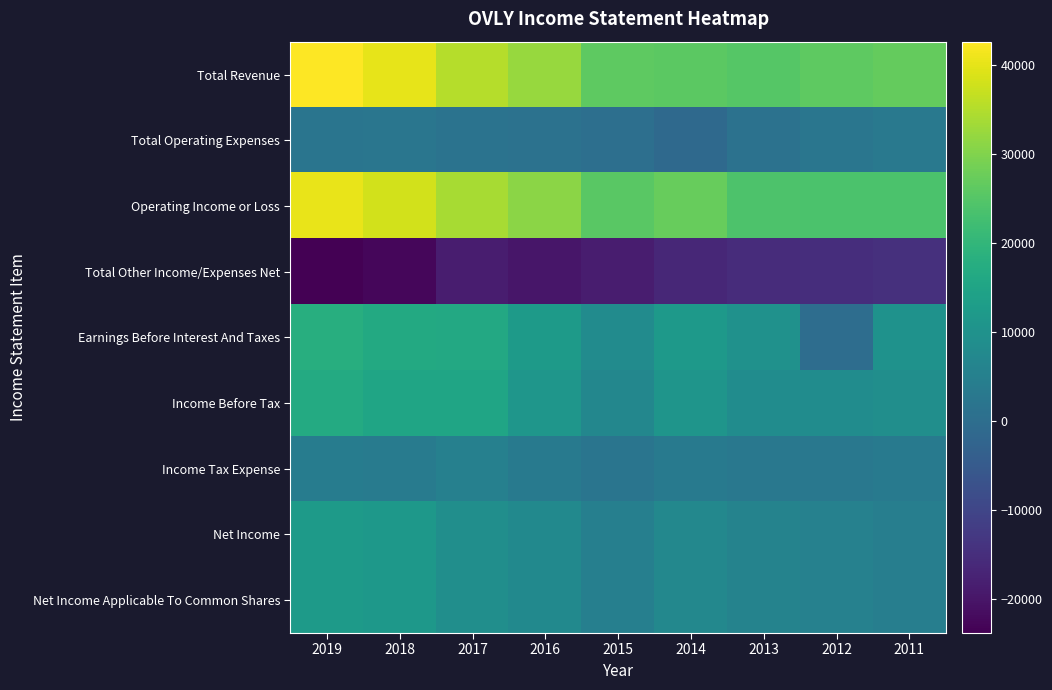

Between 2019 and 2013, which series saw the biggest shift?

Total Revenue